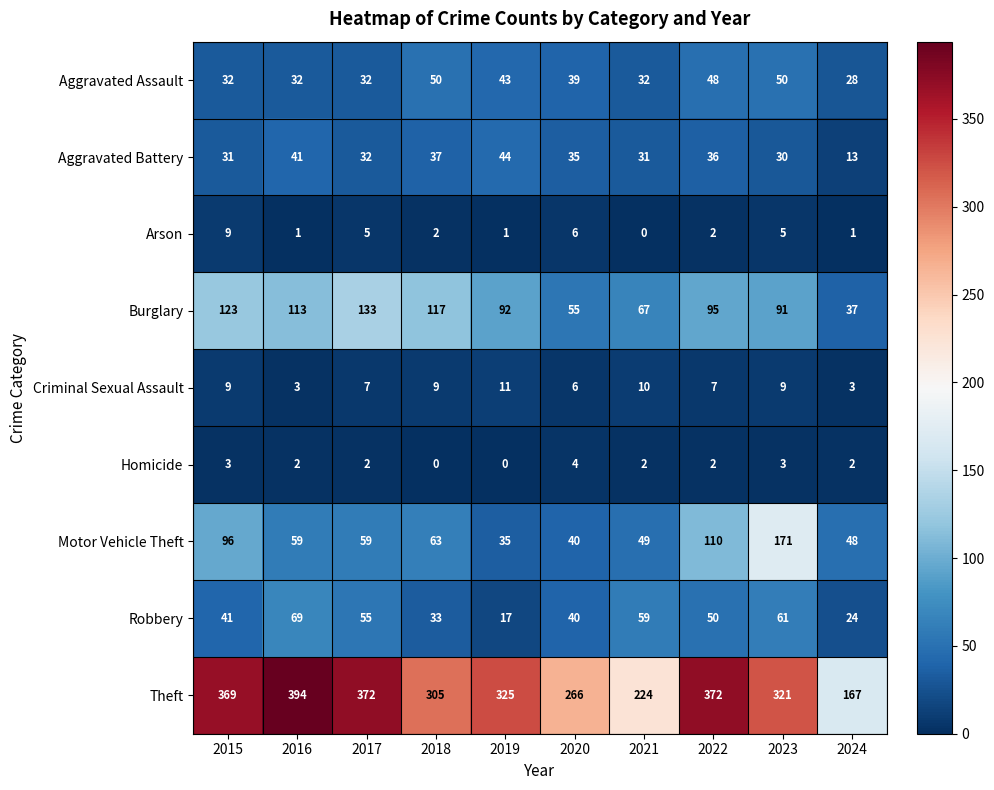

How many categories are shown in the chart?

10